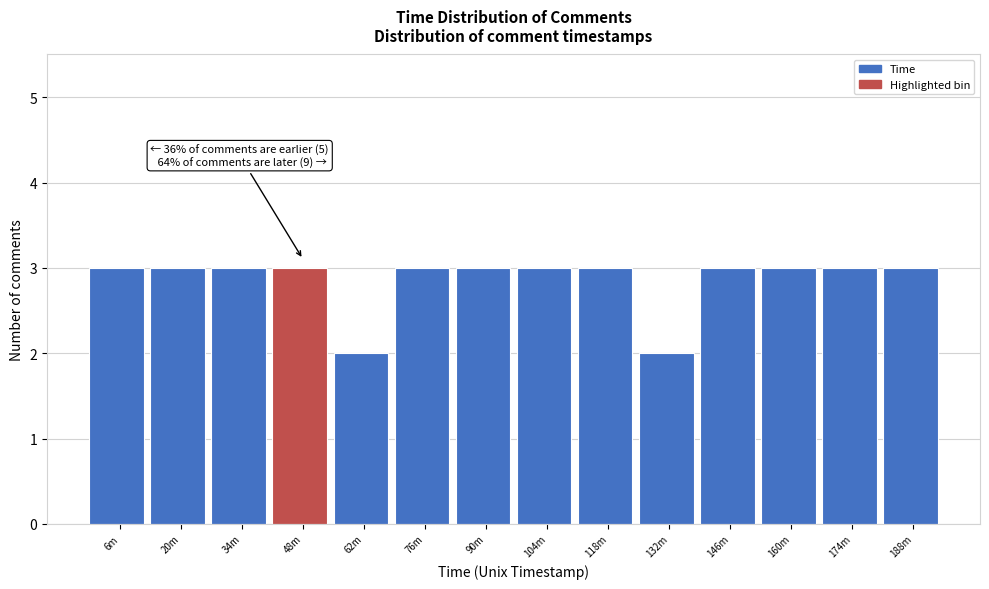

Reading left to right, what are all the values shown in this chart?

6m=3	20m=3	34m=3	48m=3	62m=2	76m=3	90m=3	104m=3	118m=3	132m=2	146m=3	160m=3	174m=3	188m=3